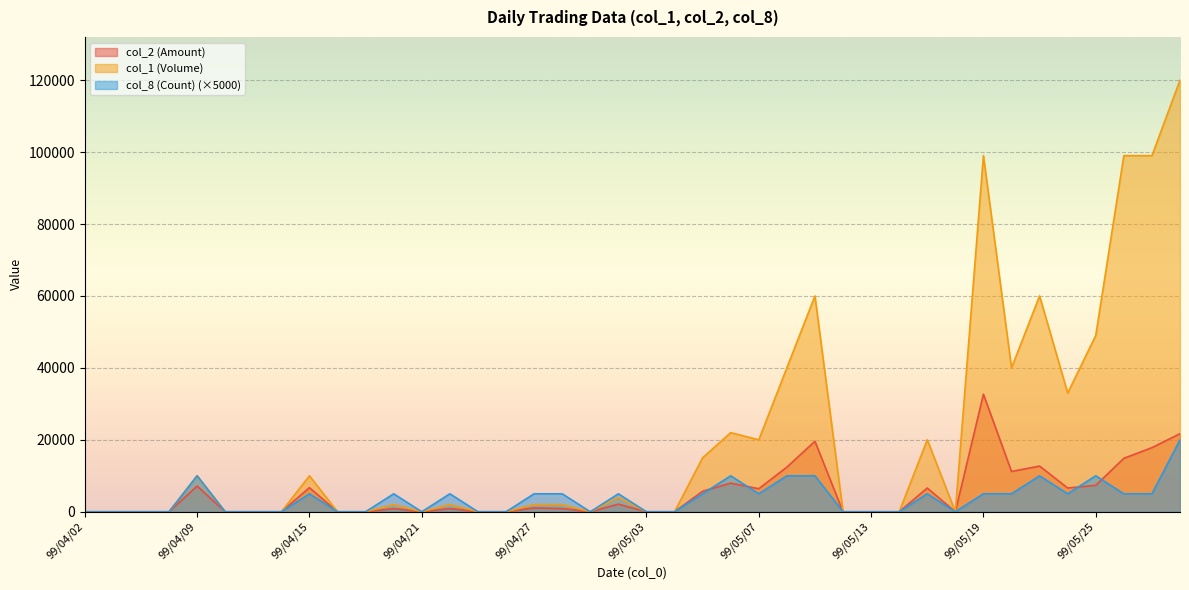

Which has a higher value, 99/05/25 or 99/04/26?

99/05/25